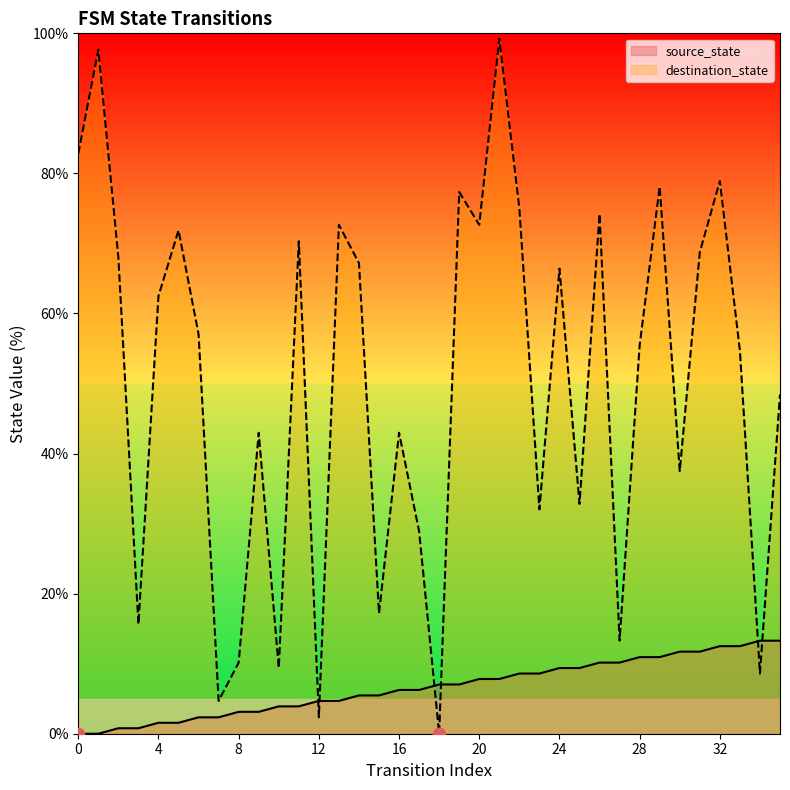

Is the value of destination_state at 19 greater than the value of source_state at 34?

Yes